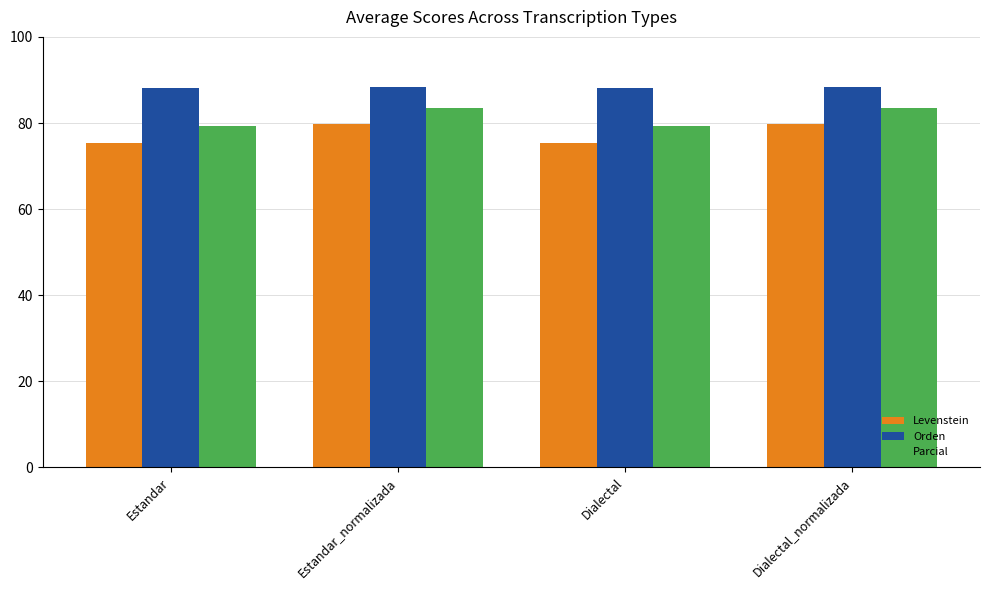

What is the spread (max minus min) of values at Dialectal_normalizada?

8.6